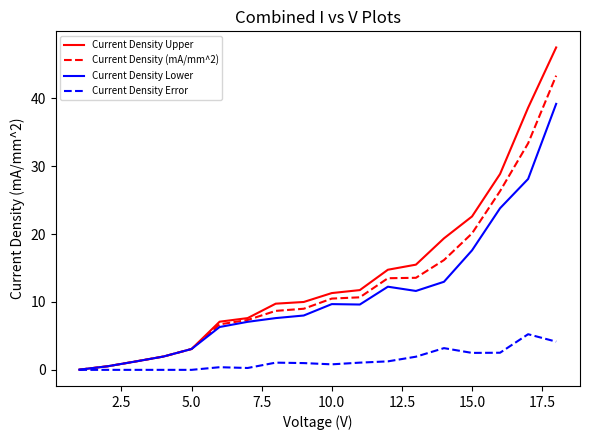

List the series in order of their peak value, lowest first.

Current Density Error, Current Density Lower, Current Density (mA/mm^2), Current Density Upper